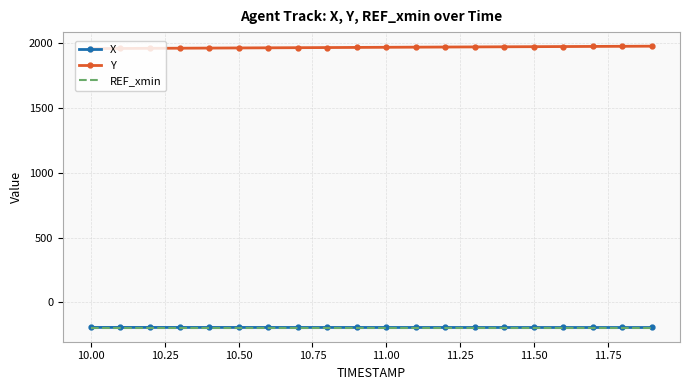

How many values in the Y series are below 1969?

10